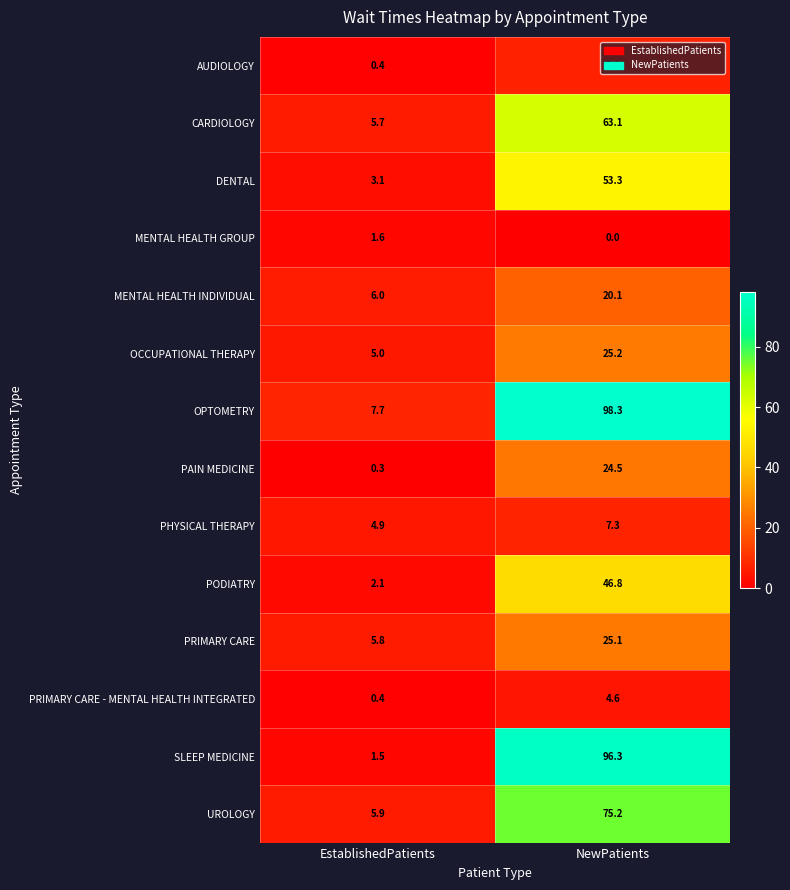

What is the spread (max minus min) of values at NewPatients?

98.3